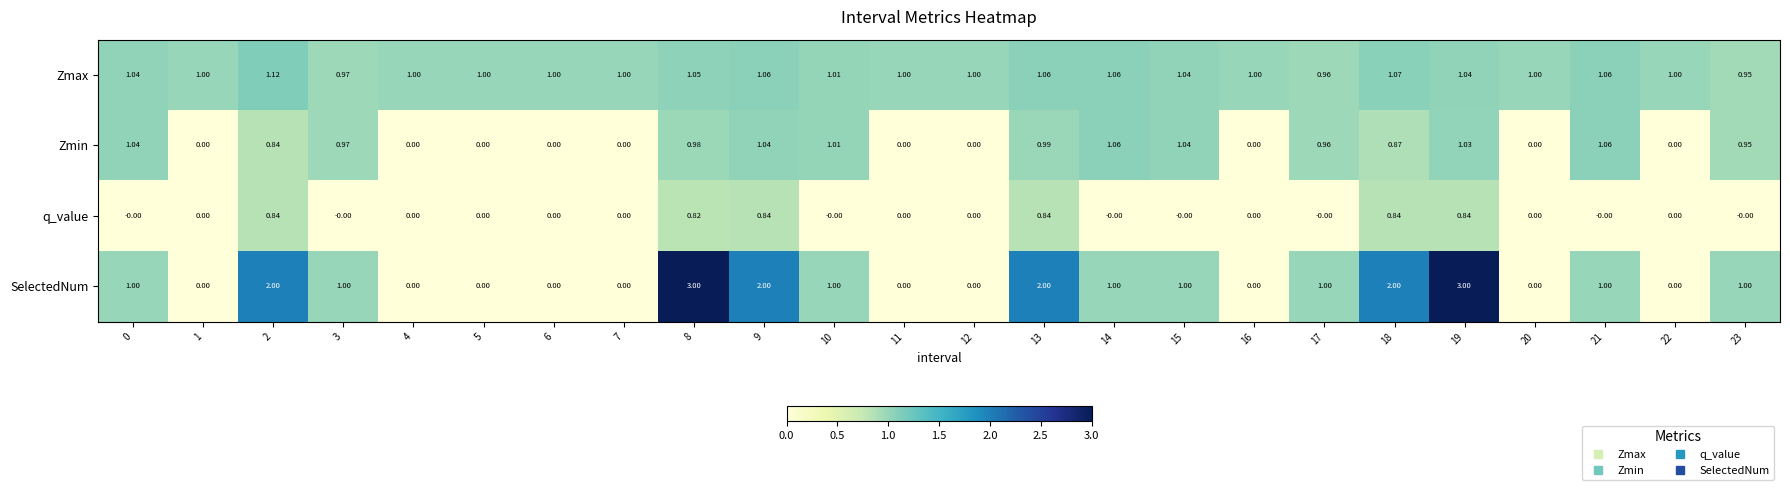

Which series has the largest range (max minus min)?

SelectedNum